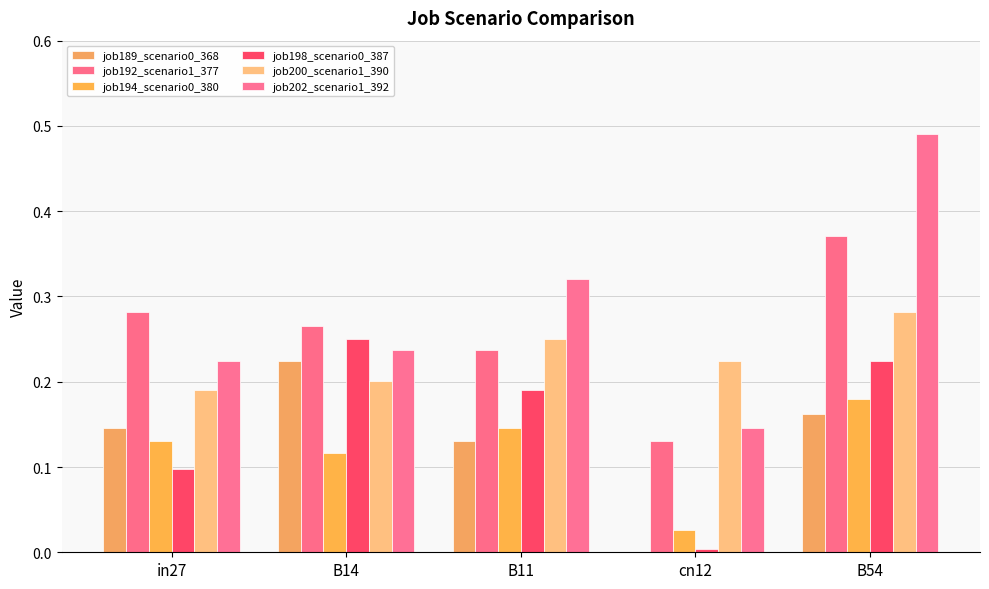

What position from the right is cn12?

2